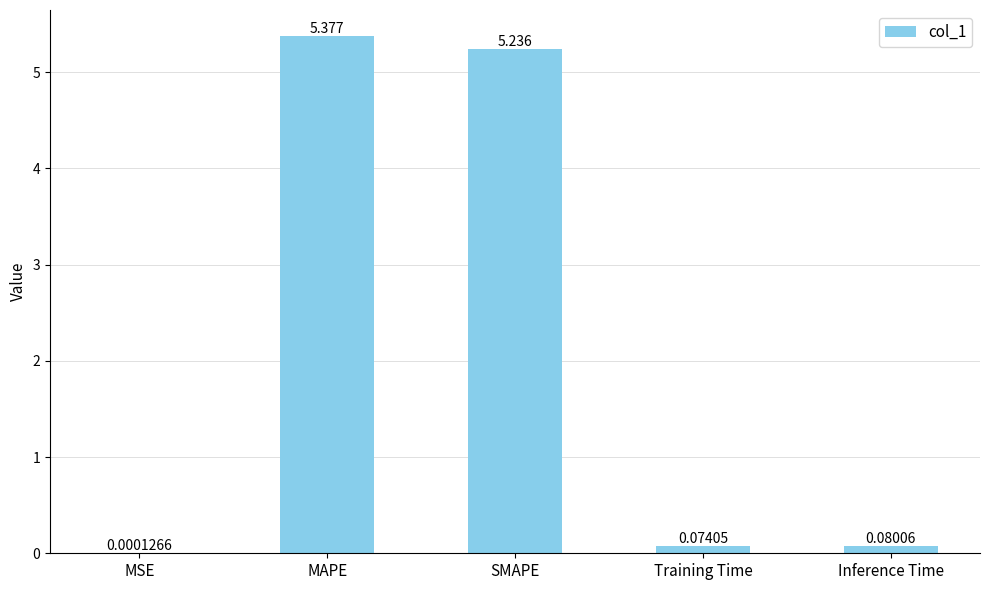

Between SMAPE and Training Time, which is larger?

SMAPE